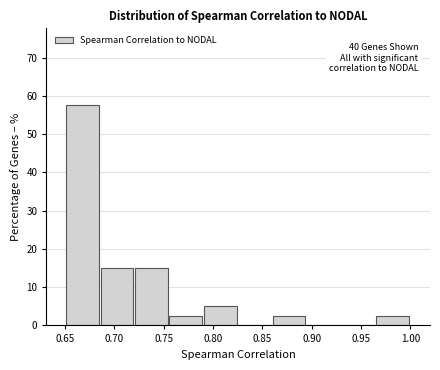

Over which range of the x-axis is the bar tallest?

0.650 to 0.685